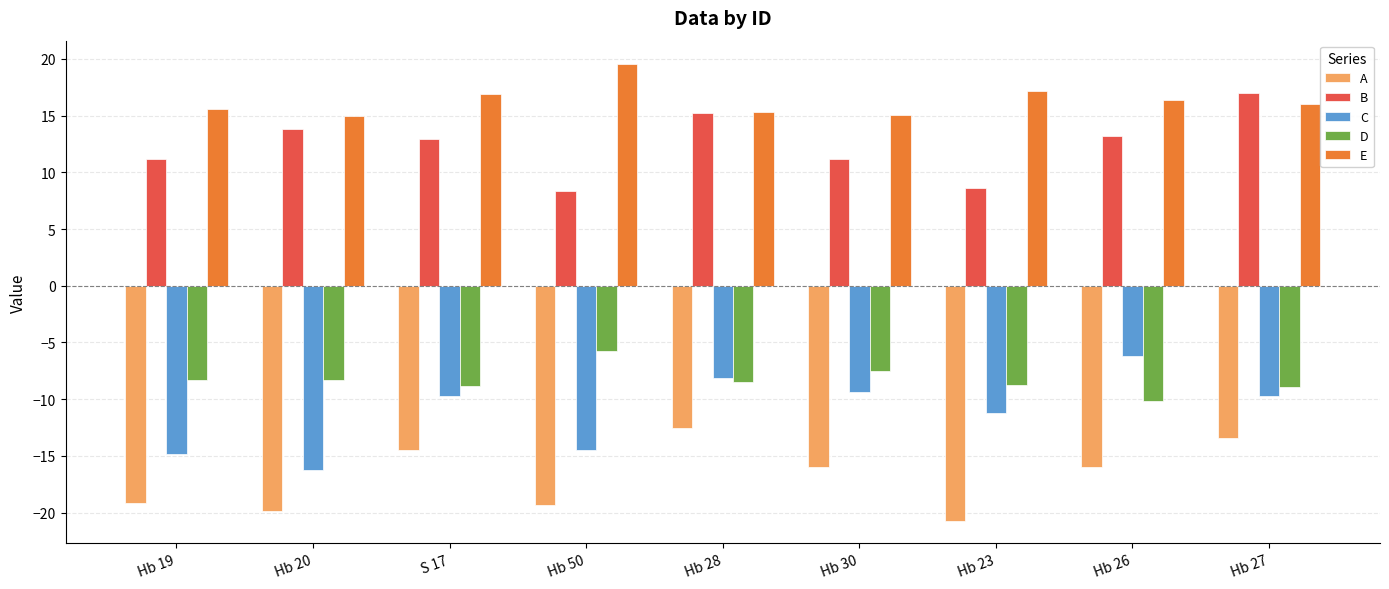

What is the difference between the A values at Hb 50 and Hb 23?

1.4